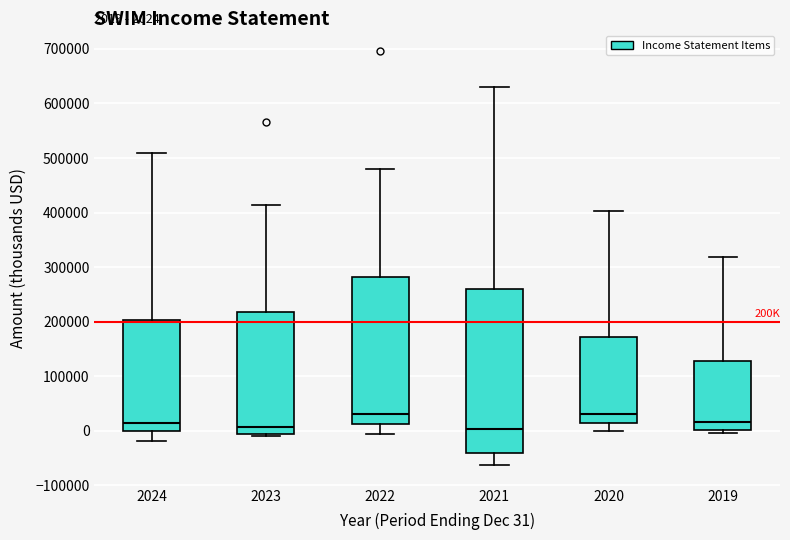

Comparing the boxes themselves (not the whiskers), which one is the tallest?

2021